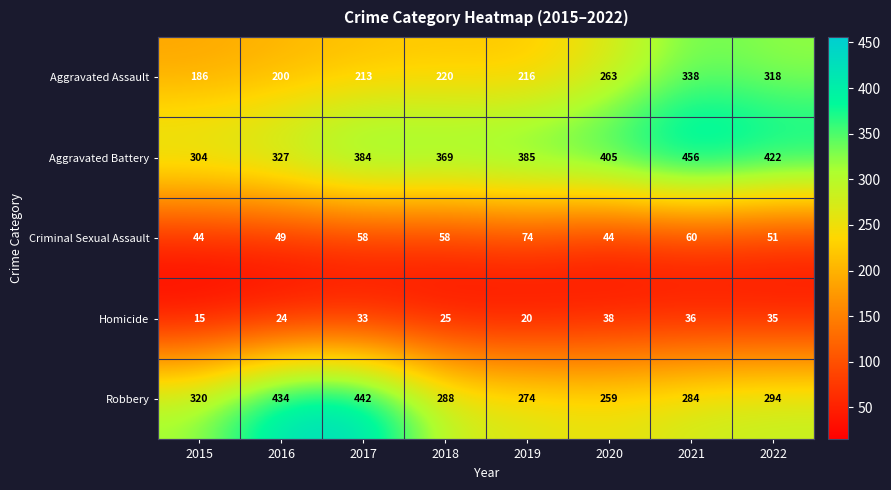

At which category is the sum across all series the highest?

2021